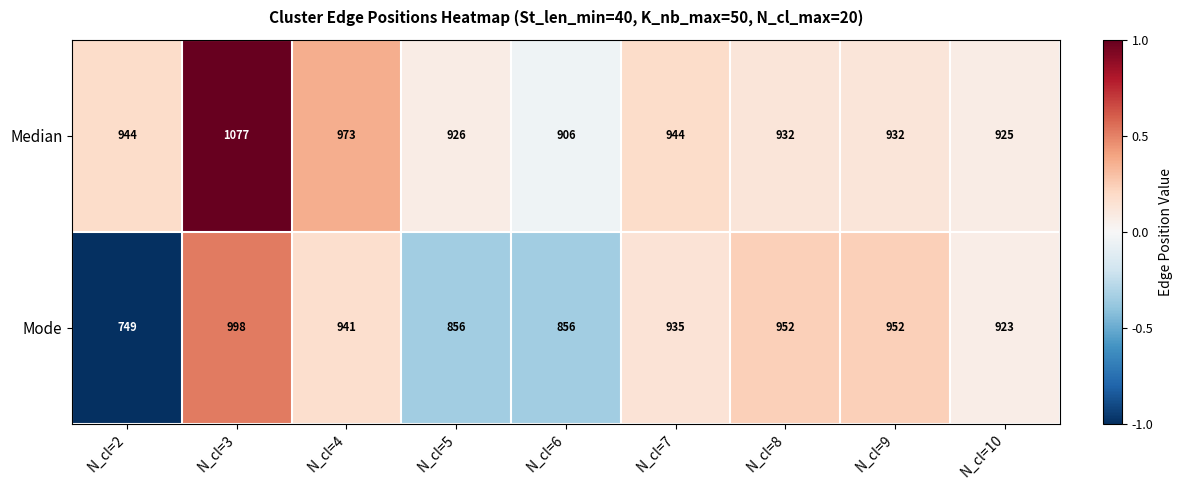

At N_cl=2, list the series in order from smallest to largest.

Mode, Median